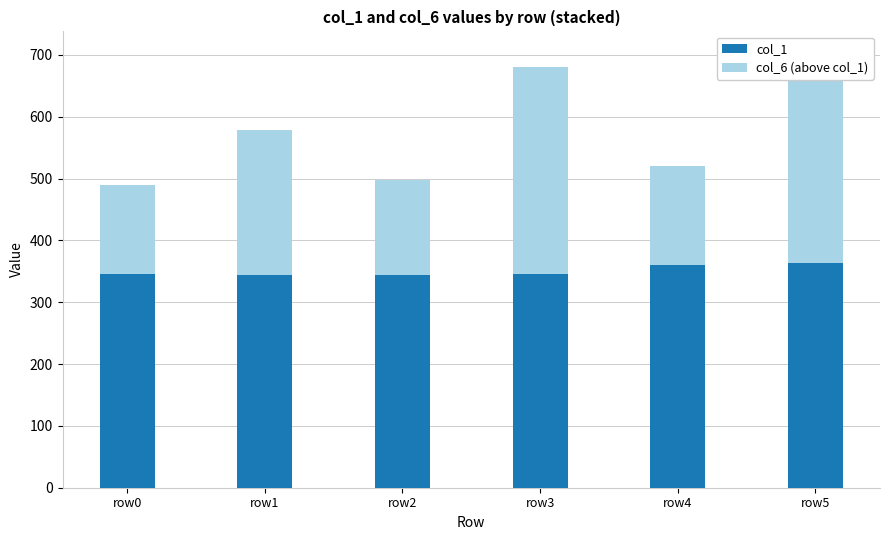

What is the difference between the highest and lowest values at row4?

200